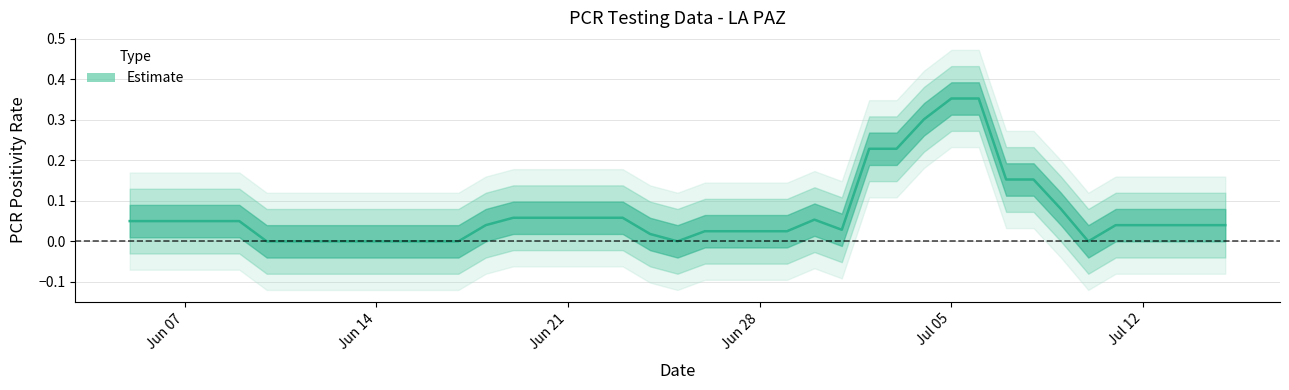

True or false: there are more than 1 points higher than both neighbors.

False